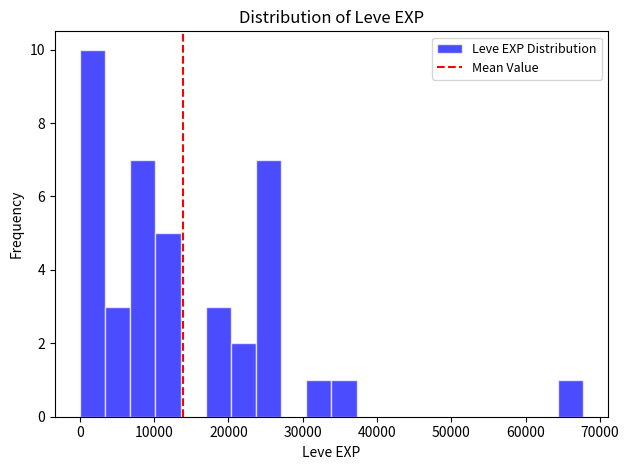

Around what value on the x-axis is the tallest bar? Give the approximate position of its centre, as read against the axis.

2000